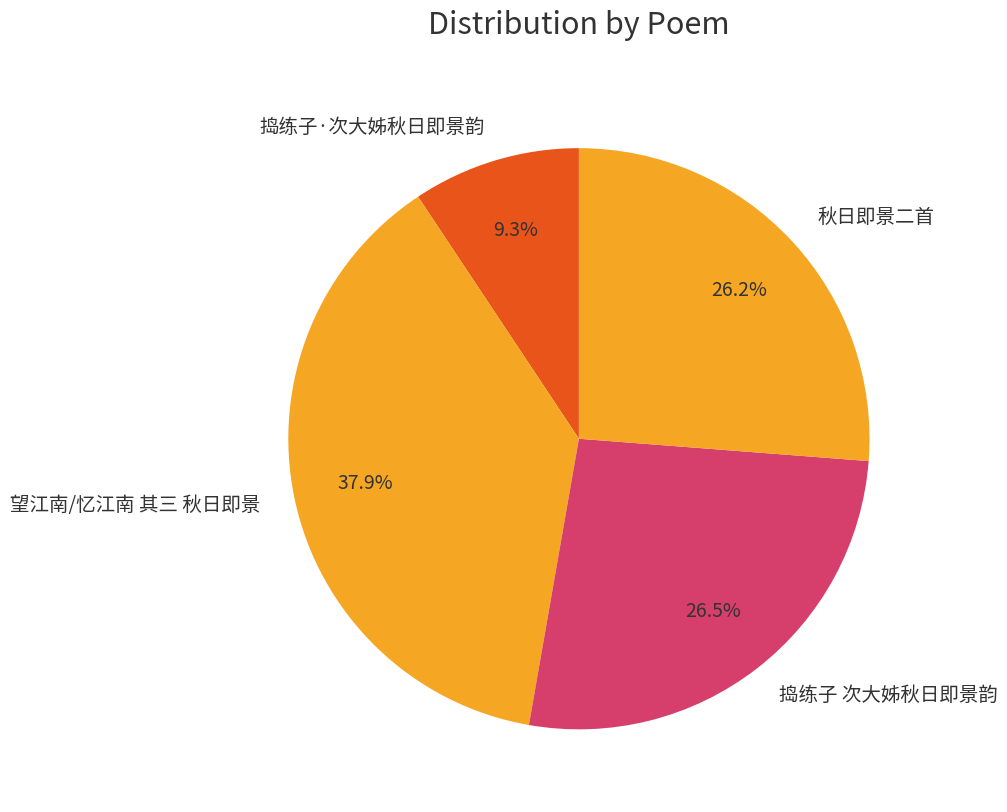

The 望江南/忆江南 其三 秋日即景 slice represents 51% of the pie. True or false?

False